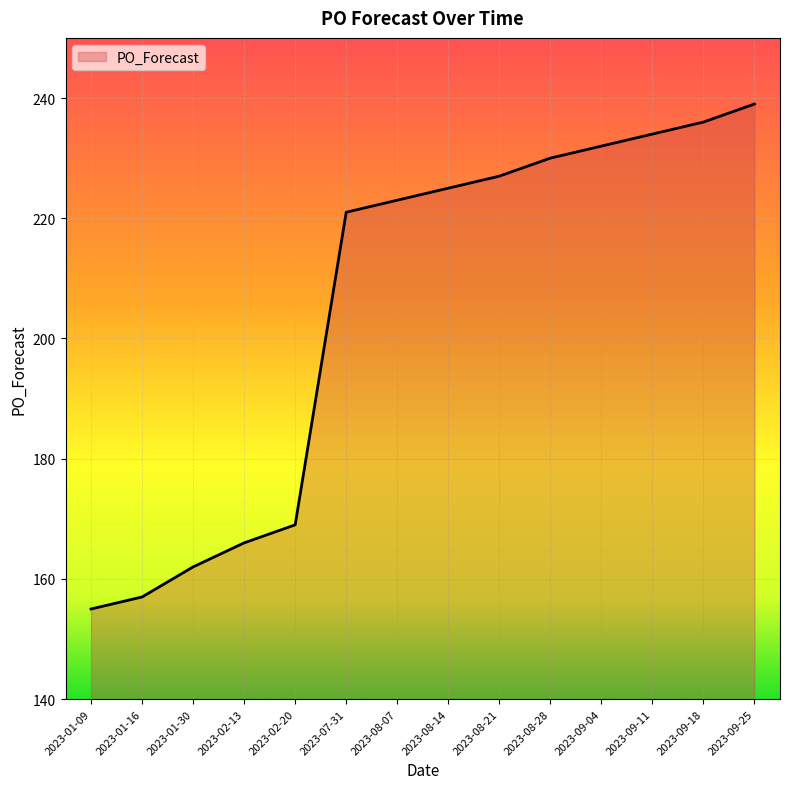

Reading left to right, list all the values displayed in this chart.

155	157	162	166	169	221	223	225	227	230	232	234	236	239